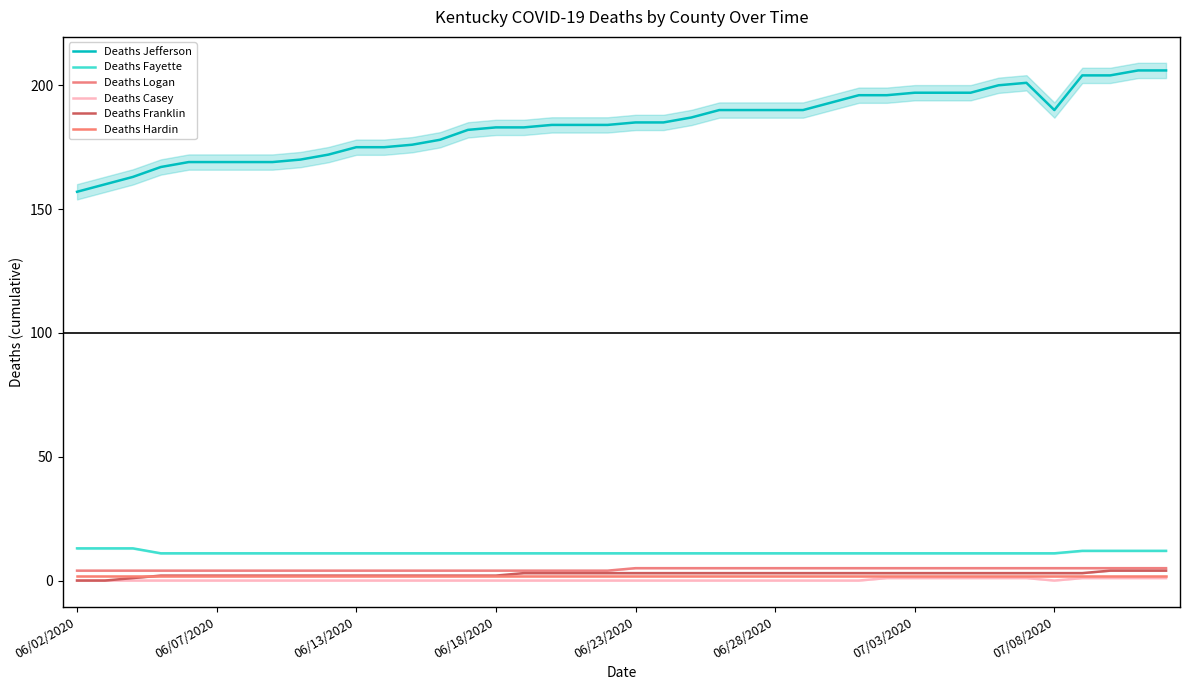

The value of Deaths Jefferson at 07/08/2020 is 190. True or false?

True